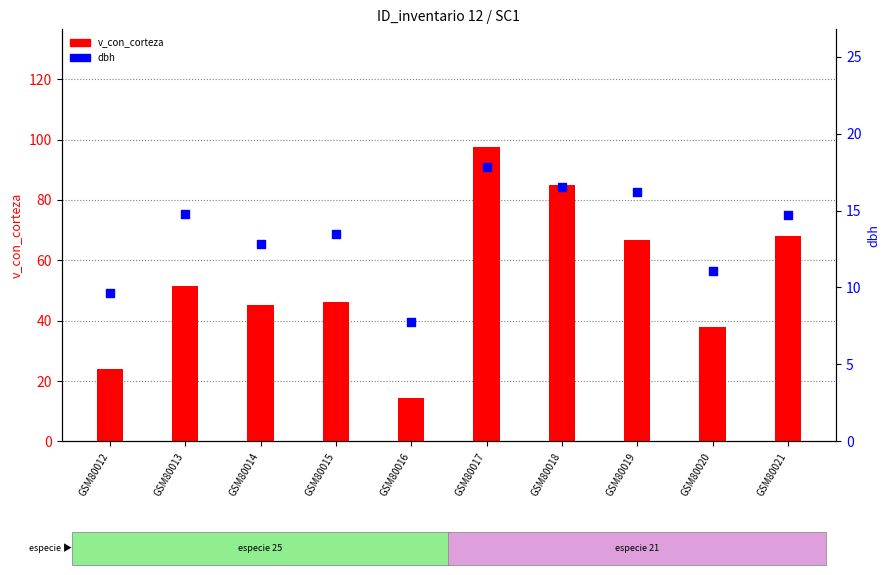

Which series contains the highest Y value?

v_con_corteza